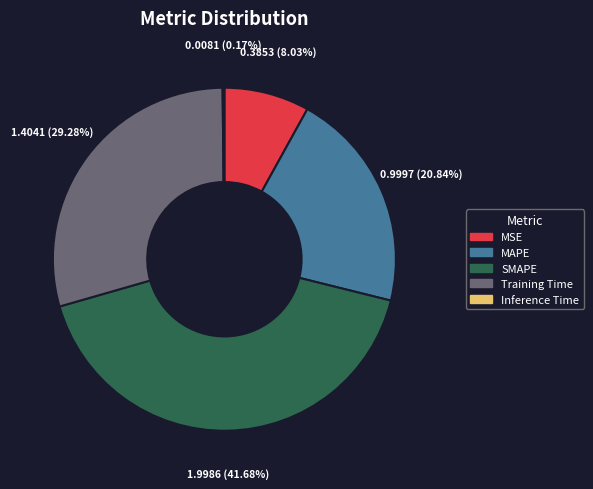

Is there a majority slice in this chart?

No